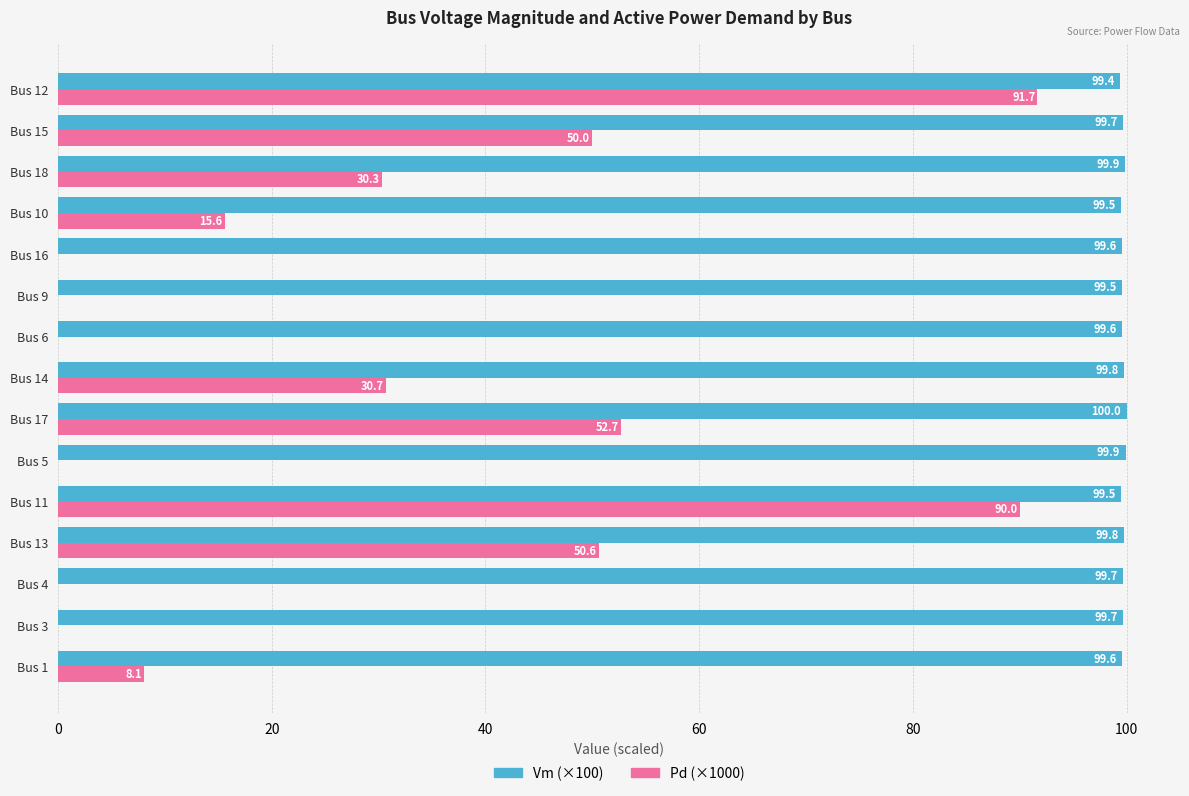

Between Bus 4 and Bus 14, which series saw the biggest shift?

Pd (×1000)